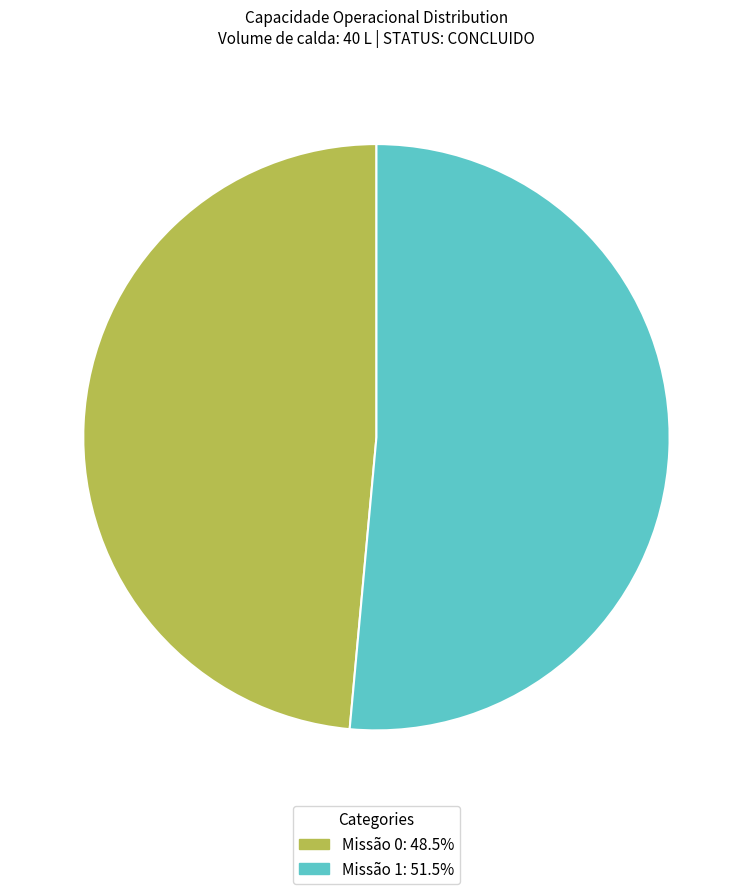

Is the sum of Missão 0: 48.5% and Missão 1: 51.5% greater than half?

Yes